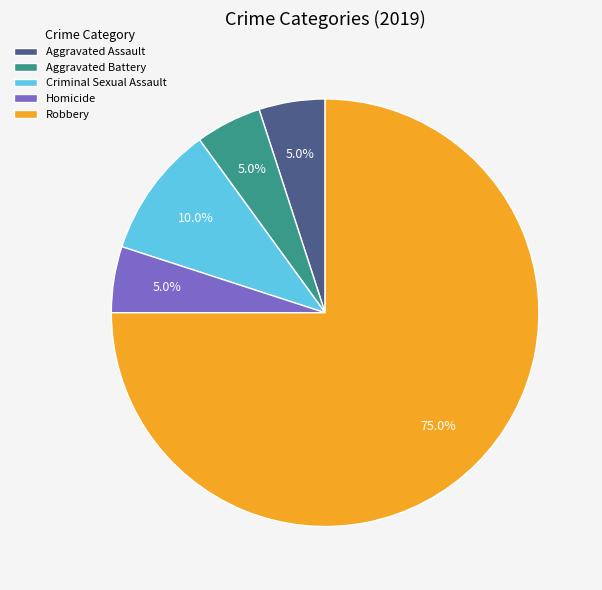

To the nearest percent, what percentage of the pie is Aggravated Assault?

5%